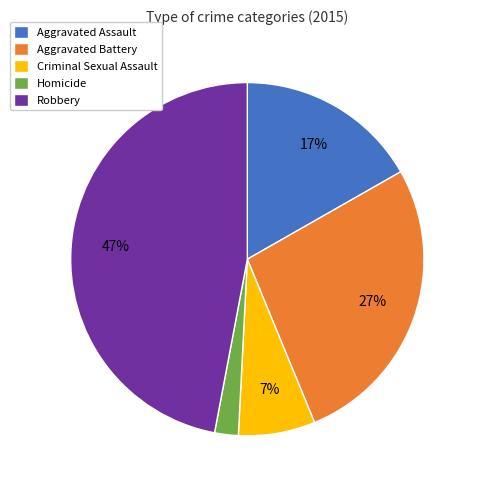

Which has a higher value, Homicide or Aggravated Assault?

Aggravated Assault